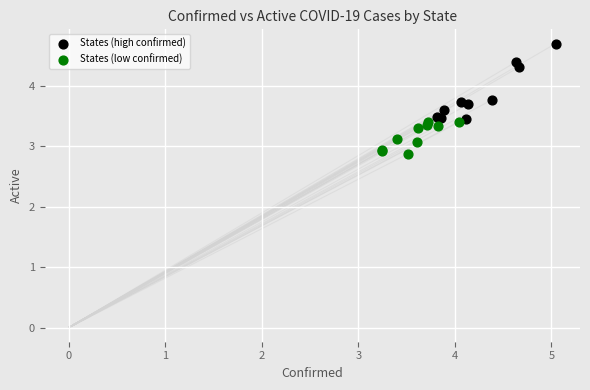

Which series contains the highest Y value?

States (high confirmed)